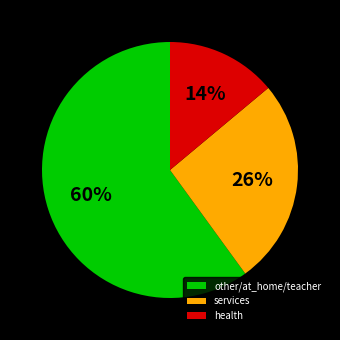

Does any single category account for the majority?

Yes